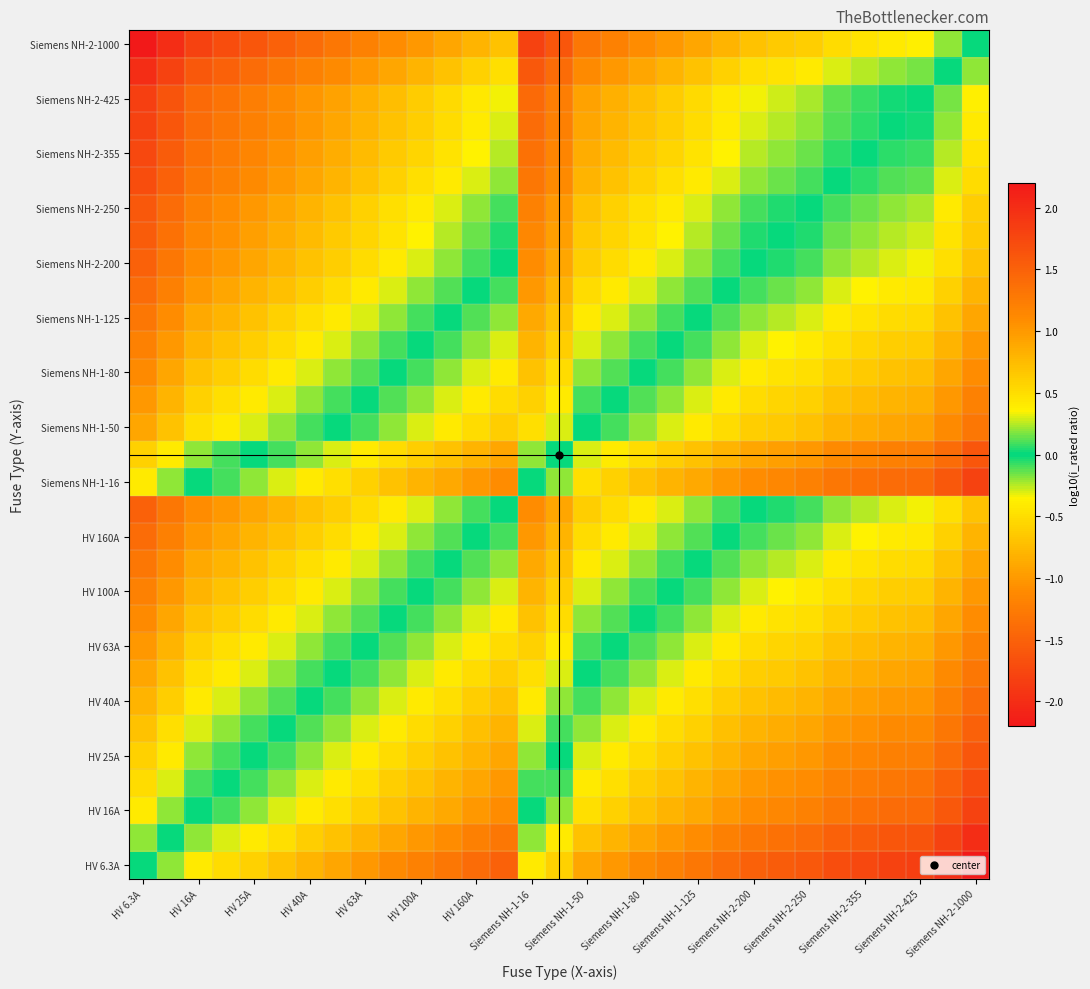

What is the greatest value displayed?

2.2